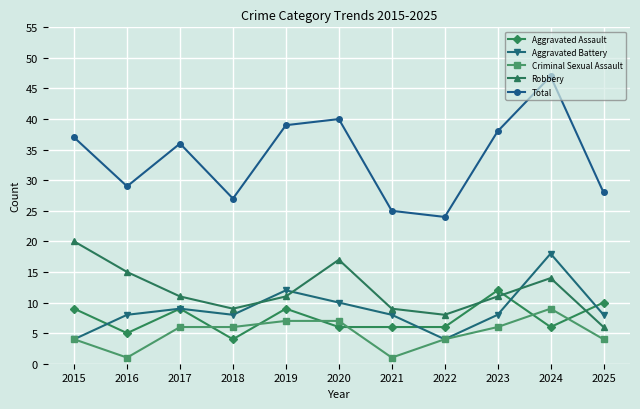

What is the highest value of the Aggravated Assault series?

12